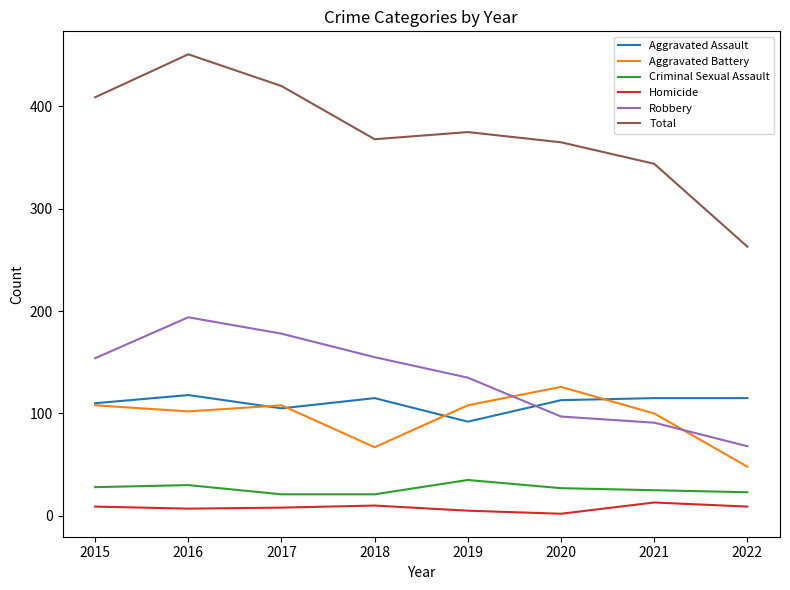

Rank the series by their maximum value, from highest to lowest.

Total, Robbery, Aggravated Battery, Aggravated Assault, Criminal Sexual Assault, Homicide